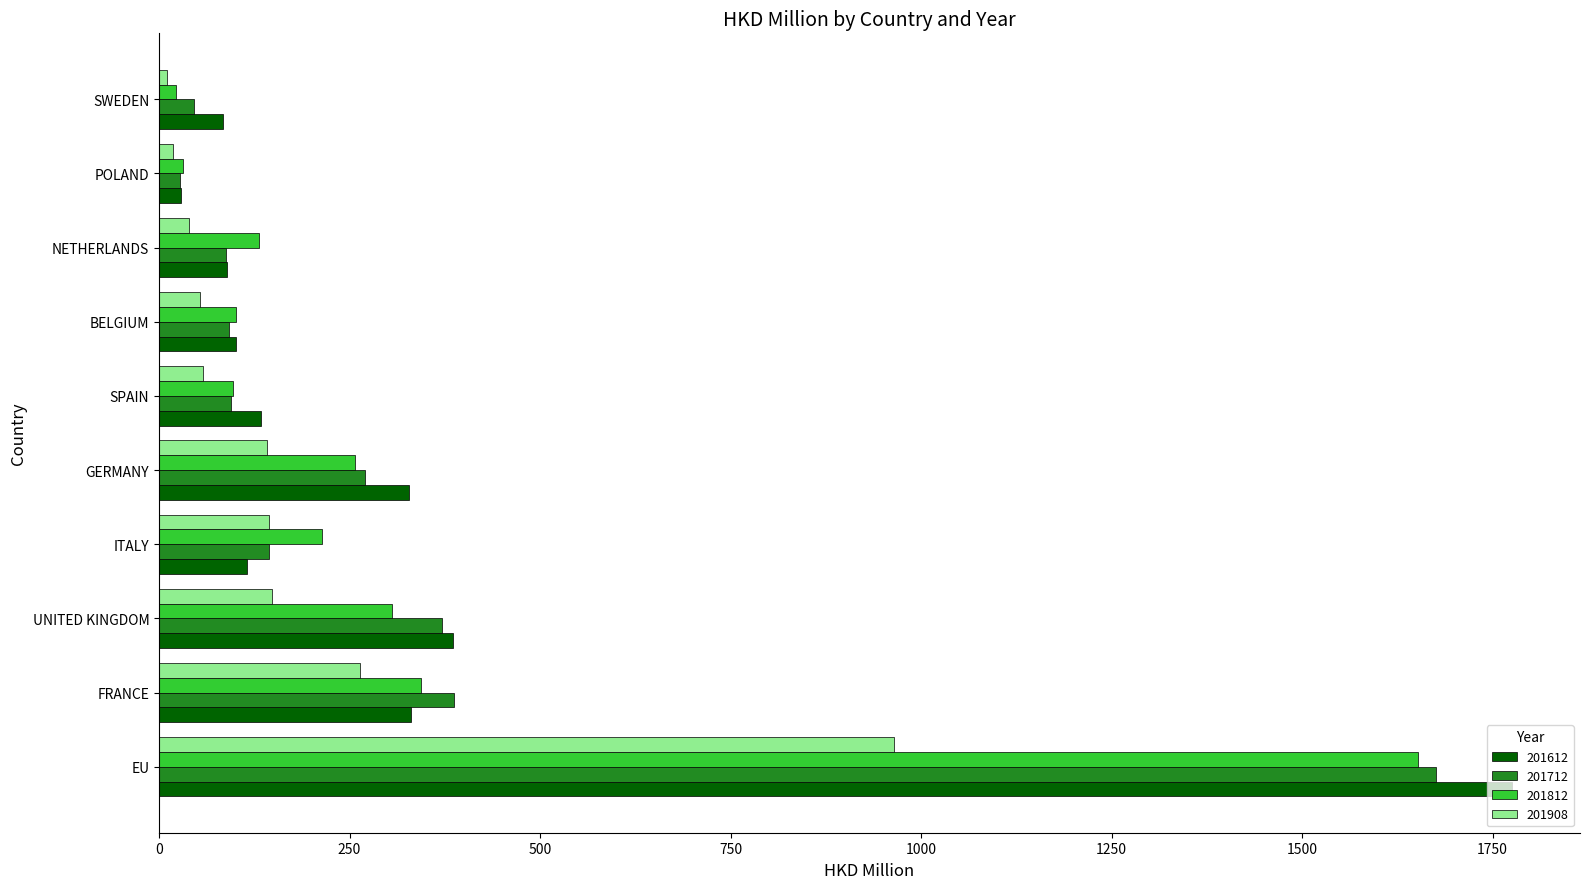

What is the highest value of the 201812 series?

1652.5